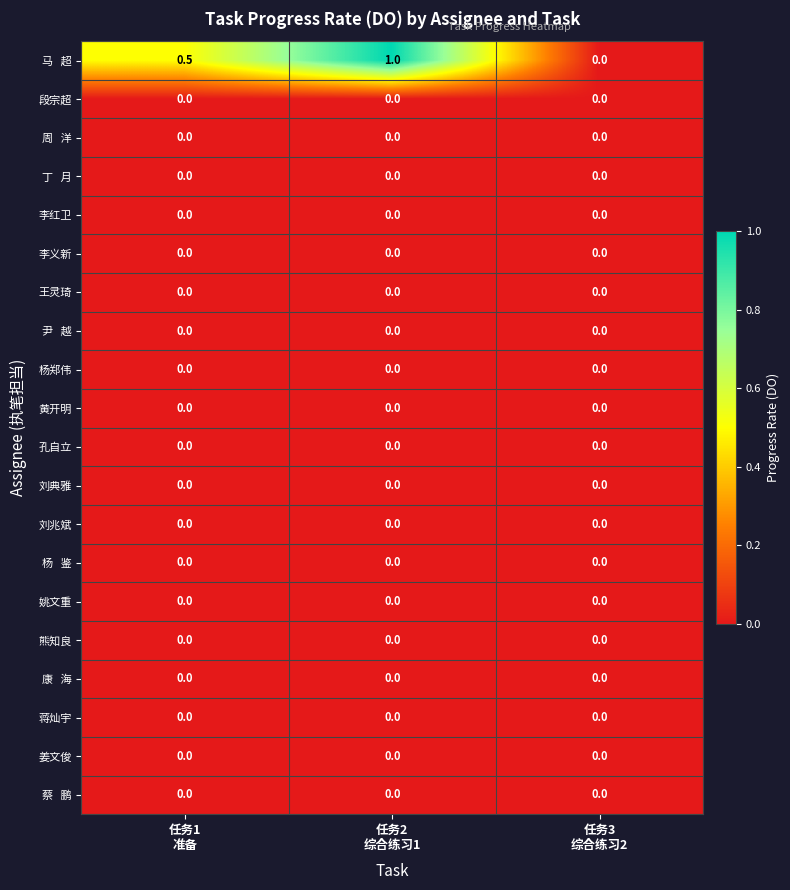

What is the greatest value displayed?

1.0